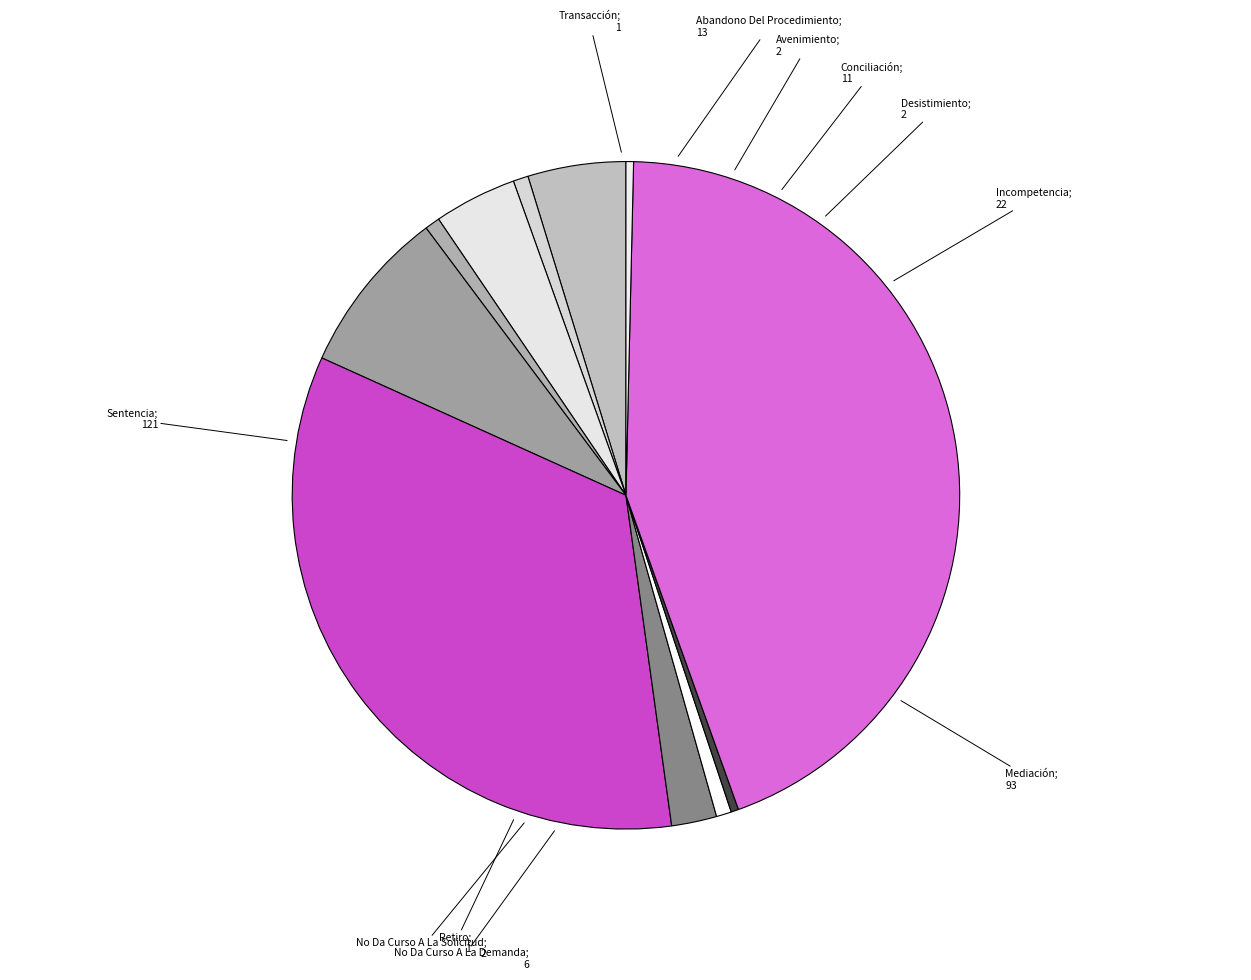

How many segments does this pie chart have?

11